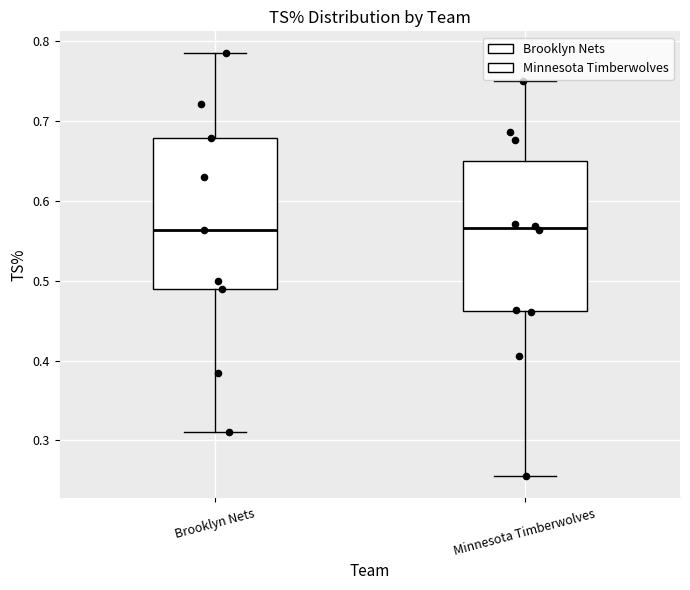

Reading left to right, read every box against the y-axis: the position of its median line, the range the box covers, and the ends of its whiskers. The values are not printed on the chart, so give them approximately, as read against the axis.

Brooklyn Nets: median 0.56, box 0.49 to 0.68, whiskers 0.31 to 0.79
Minnesota Timberwolves: median 0.57, box 0.46 to 0.65, whiskers 0.26 to 0.75